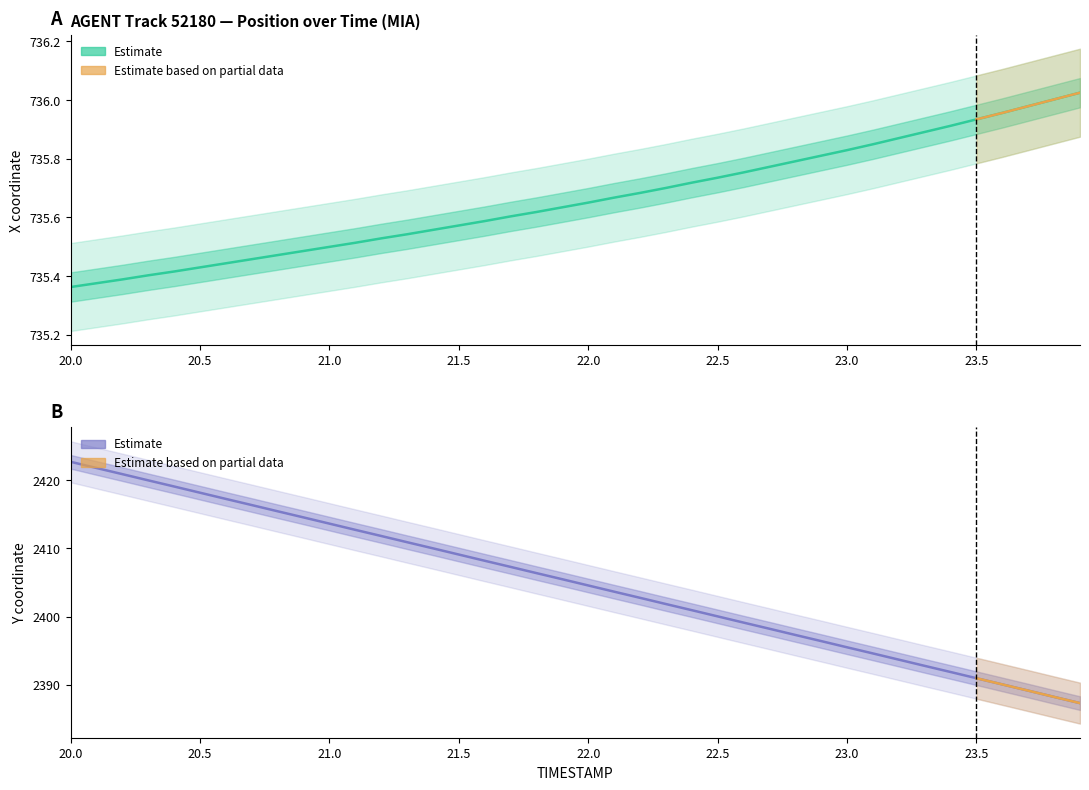

How many lines are shown in the chart?

2